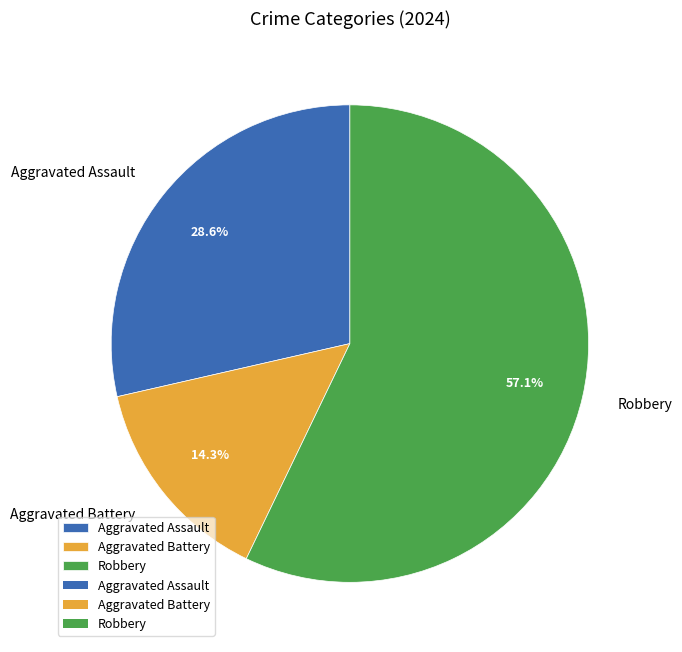

What percentage is the Aggravated Assault slice, to the nearest percent?

29%